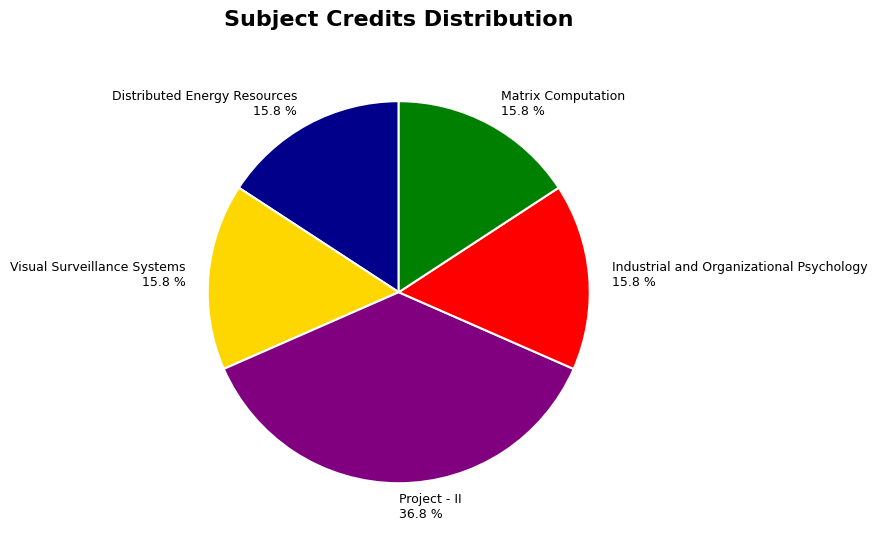

What percentage is the Distributed Energy Resources slice, to the nearest percent?

16%